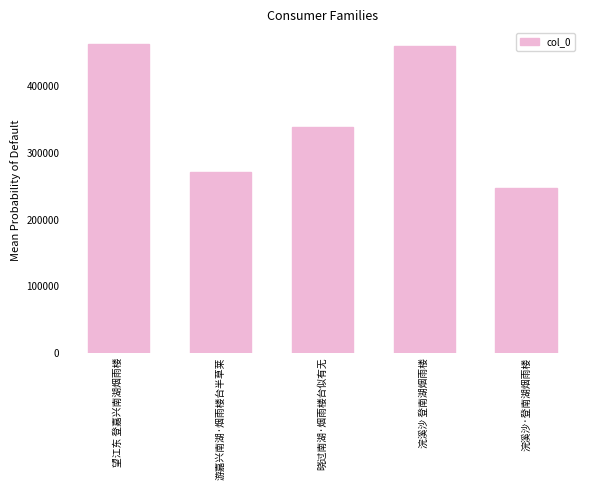

What is the label of the 3rd bar from the left?

晓过南湖·烟雨楼台似有无